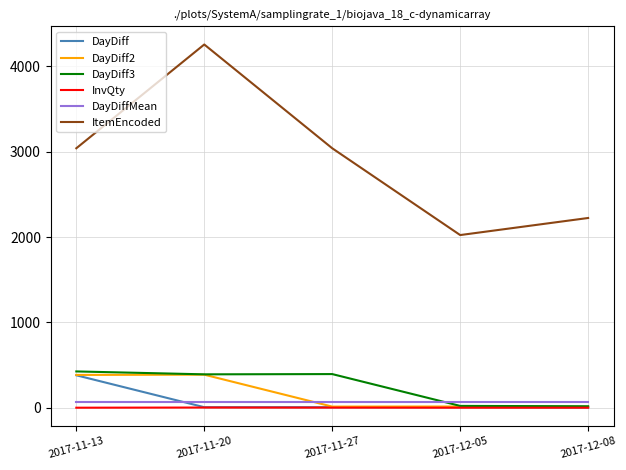

What is the difference between the InvQty values at 2017-11-27 and 2017-12-05?

1.0